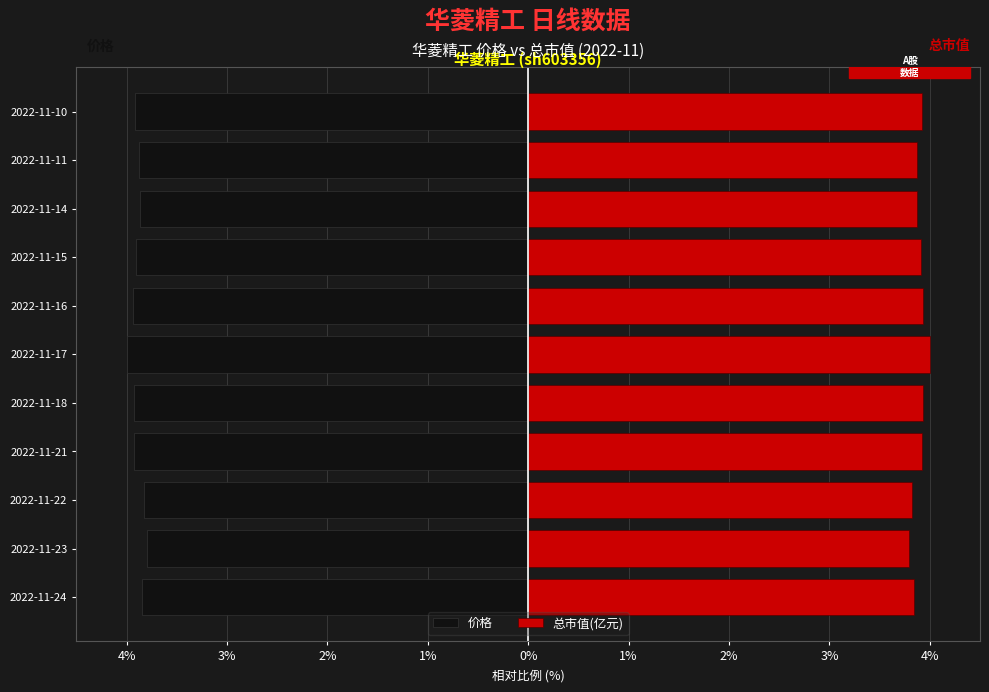

What are all the series names shown in the legend?

价格, 总市值(亿元)